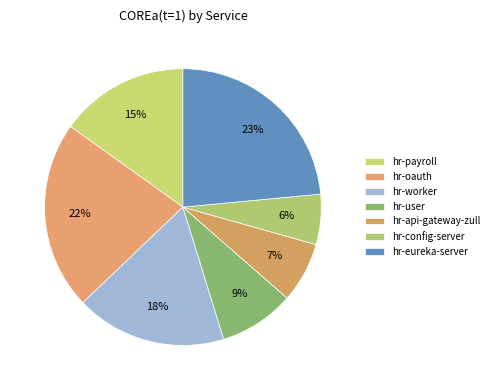

What is the smallest slice in the pie chart?

hr-config-server